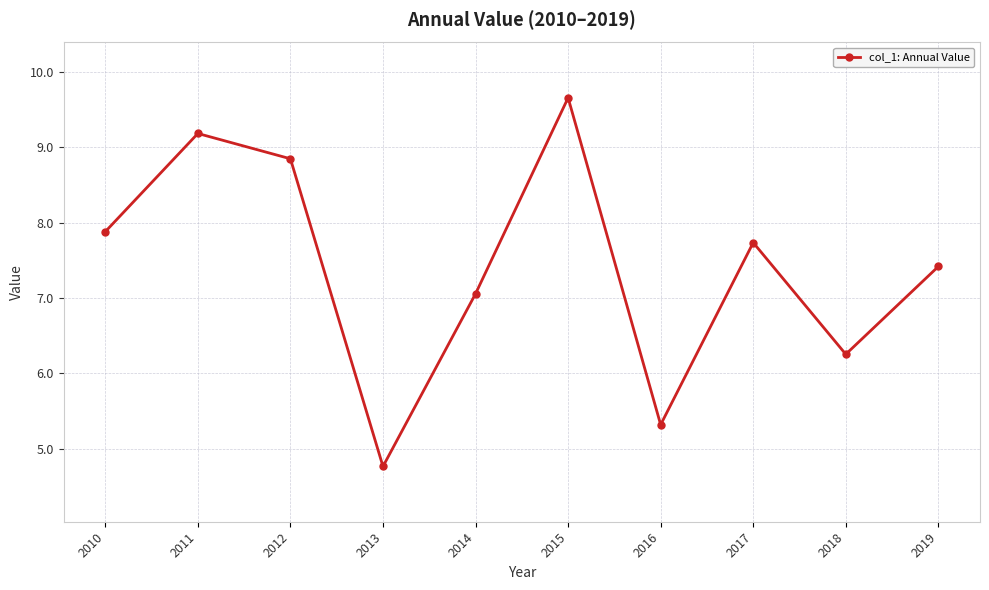

True or false: the data shows 8.8 at 2012.

True